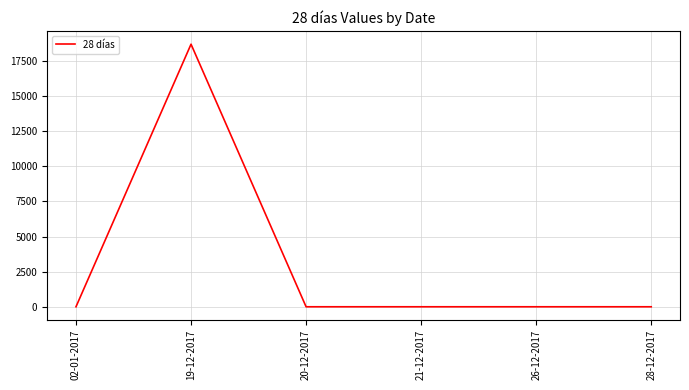

Reading right to left, extract all data points from this chart.

28-12-2017=0	26-12-2017=0	21-12-2017=0	20-12-2017=0	19-12-2017=18686	02-01-2017=0